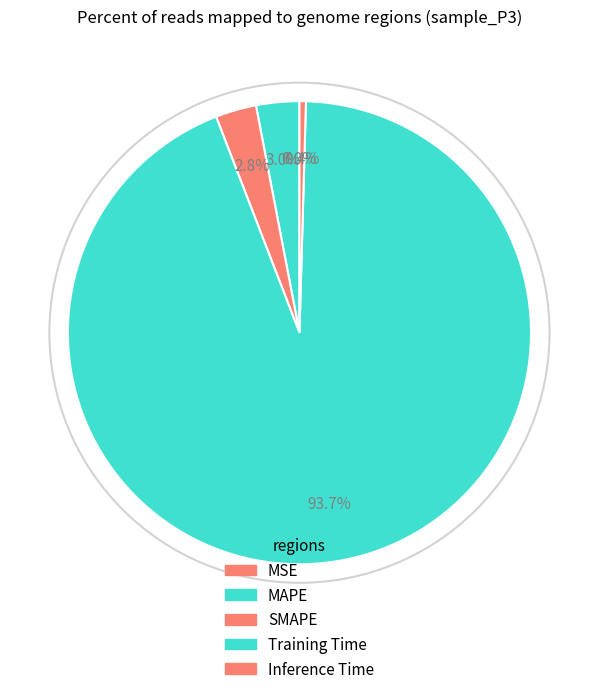

What is the smallest slice in the pie chart?

MSE